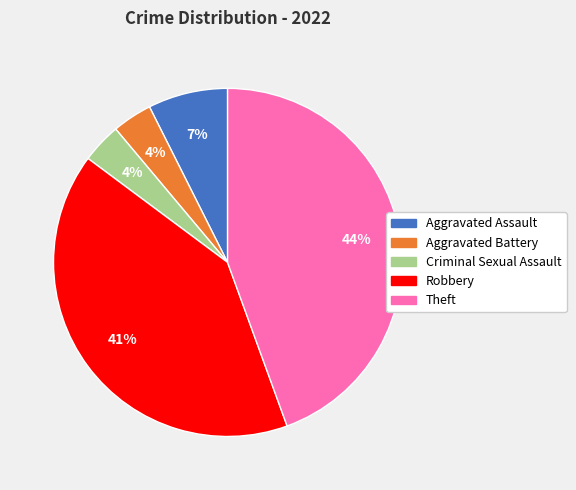

Between Robbery and Aggravated Battery, which is larger?

Robbery